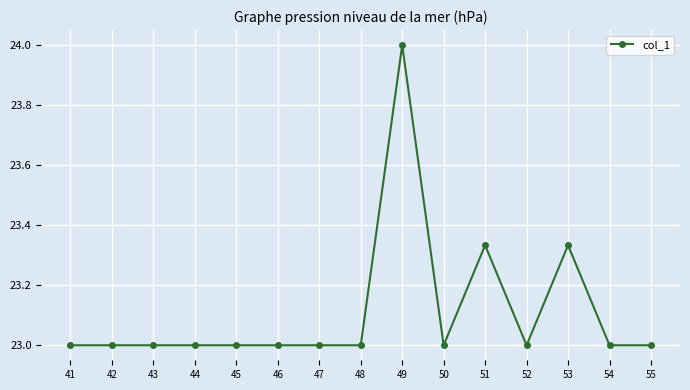

What is the value of the 5th point from the left?

23.0